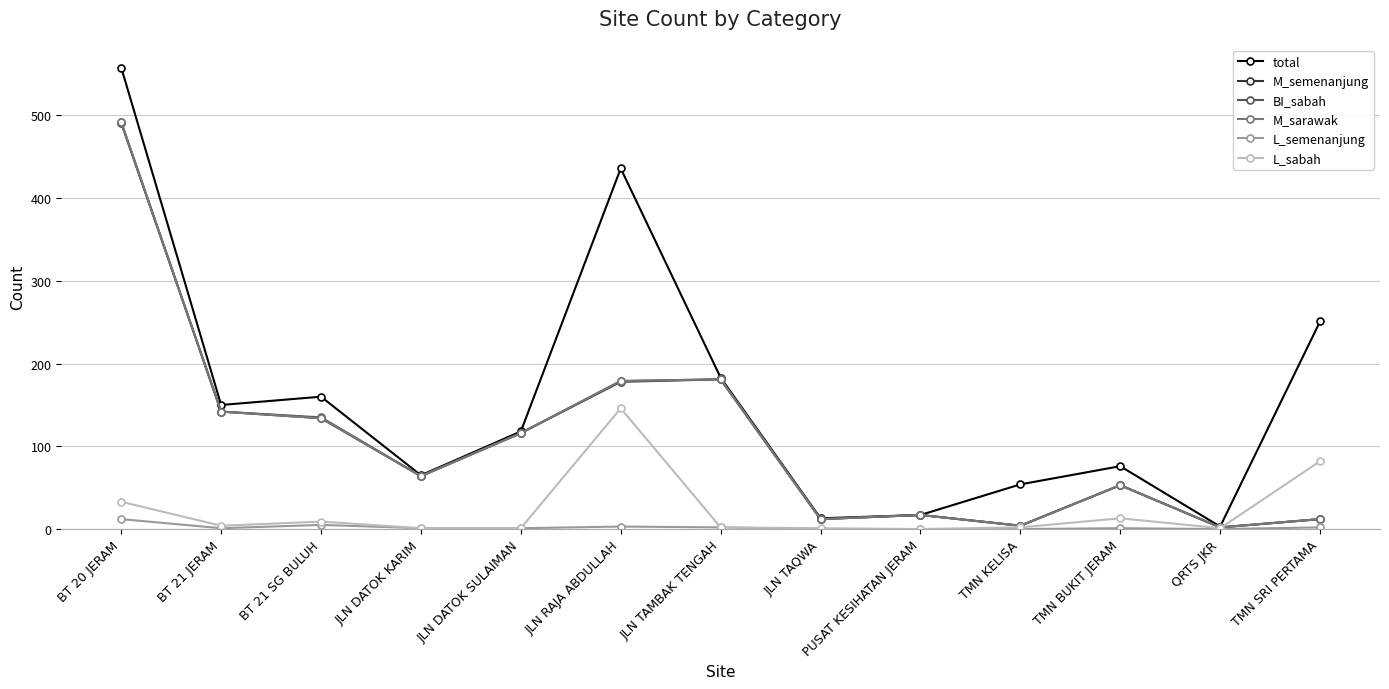

How many interior local valleys does the BI_sabah series have?

4